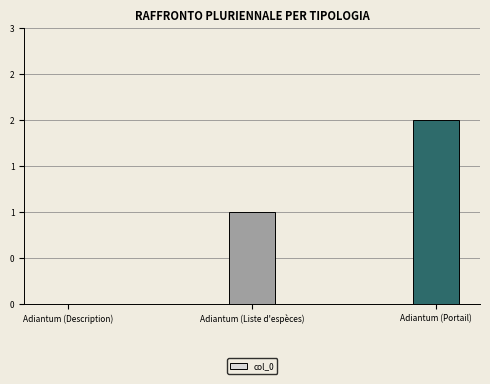

What is the average value?

1